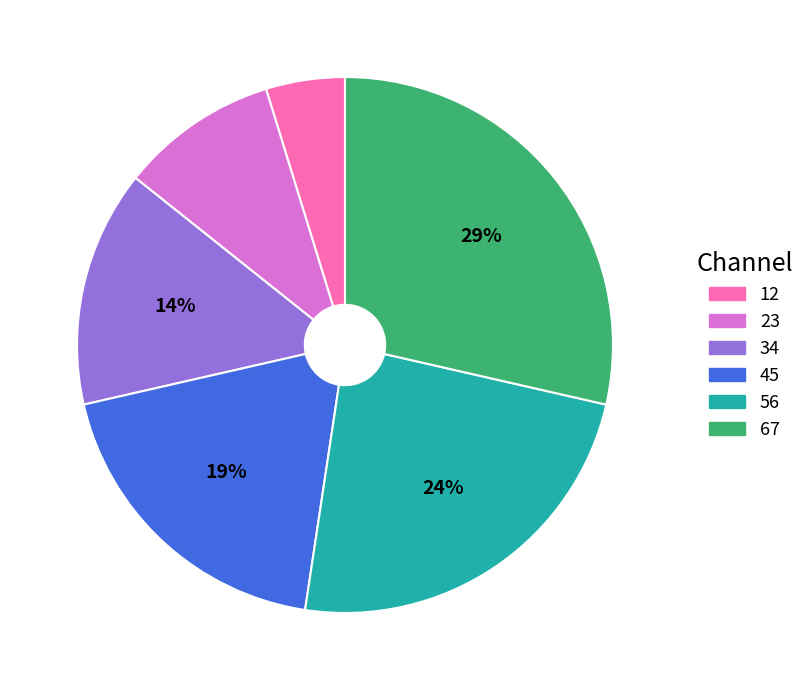

Combined, do 56 and 45 account for over 50%?

No